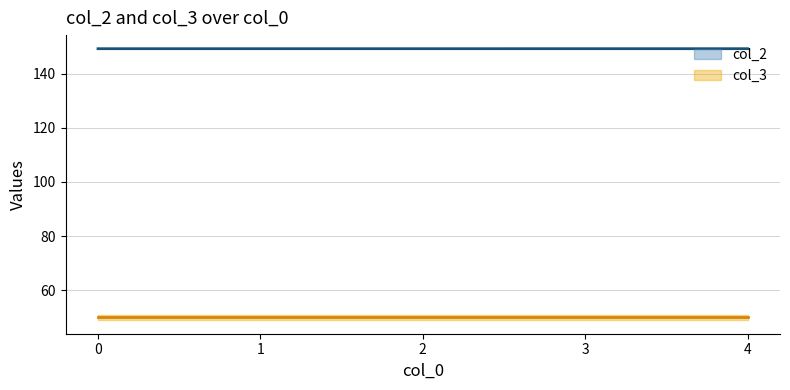

What is the highest value of the col_3 series?

50.0